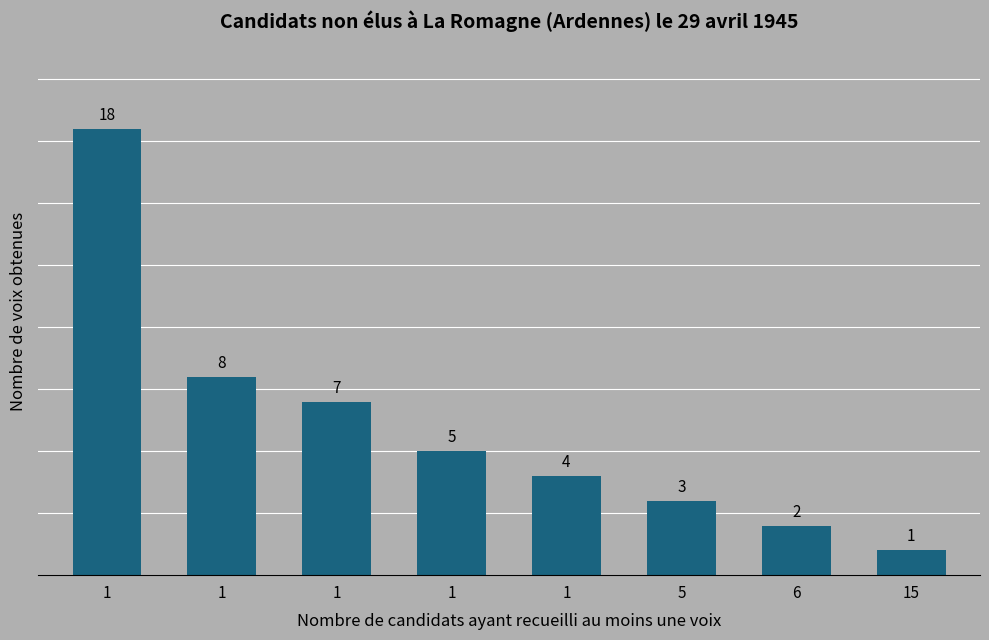

How many distinct data groups are displayed?

1